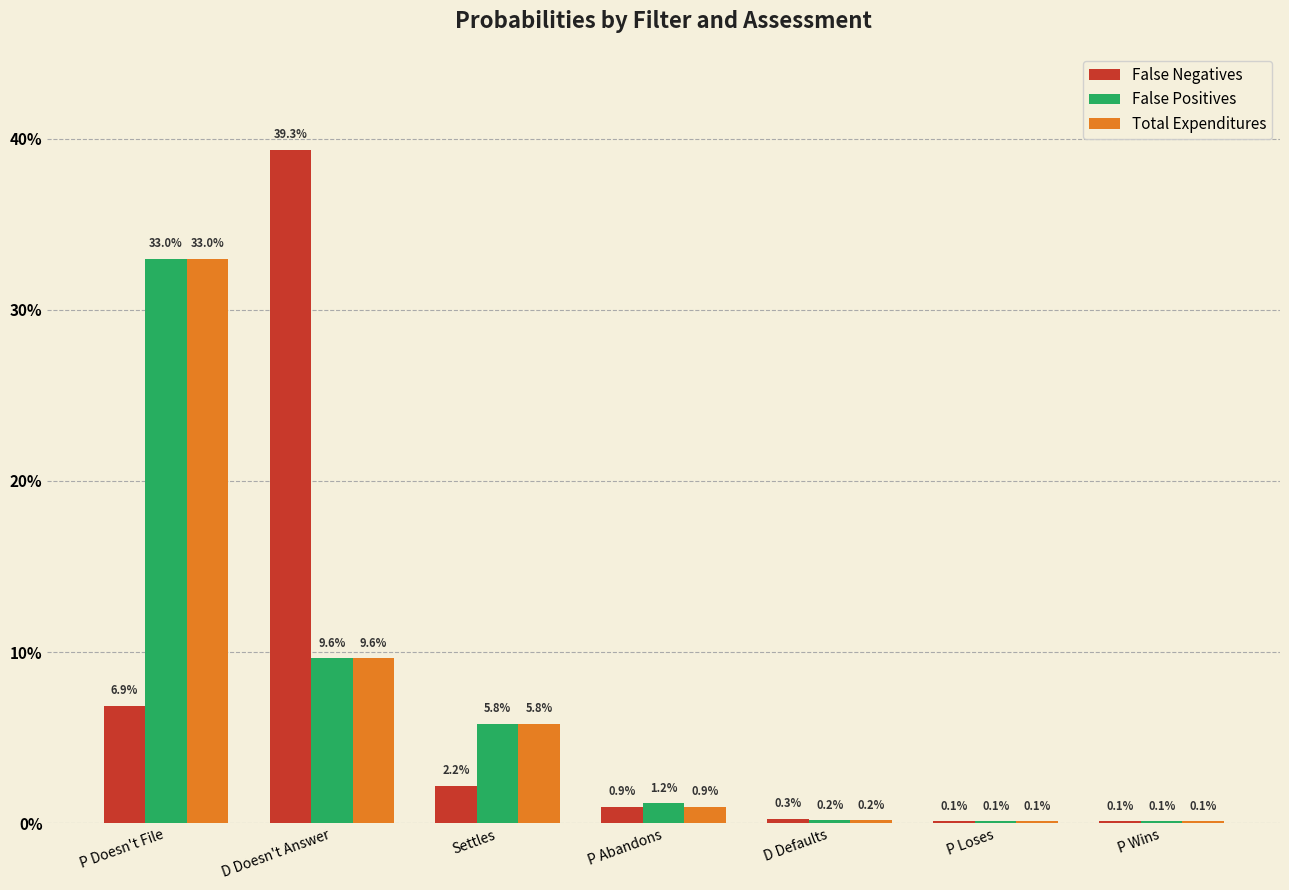

Where is False Positives nearest to the value 0?

P Wins